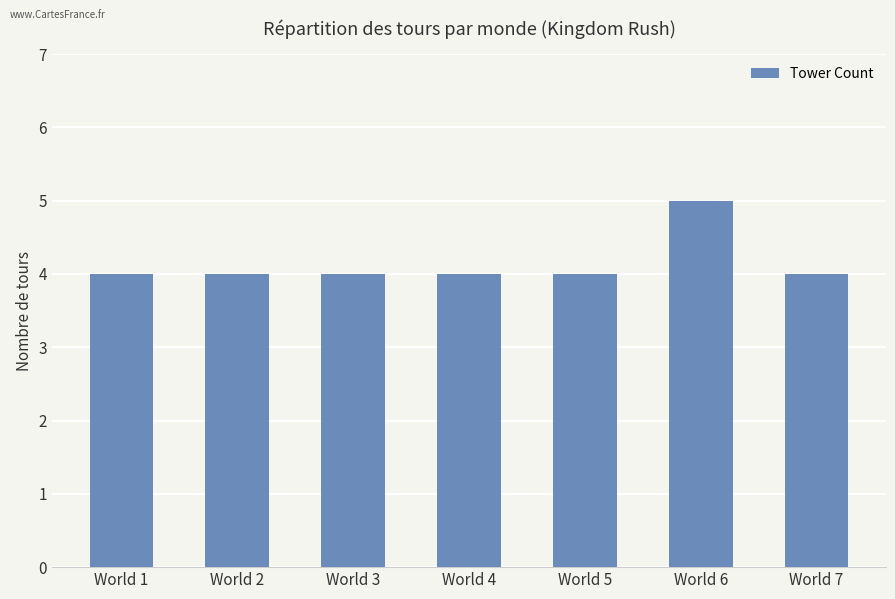

Count the number of categories in the chart.

7